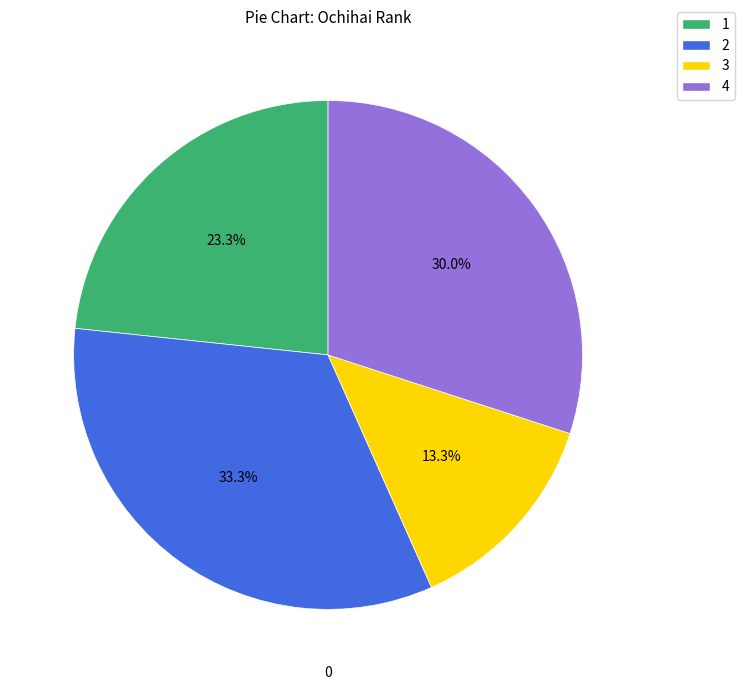

Is there a majority slice in this chart?

No